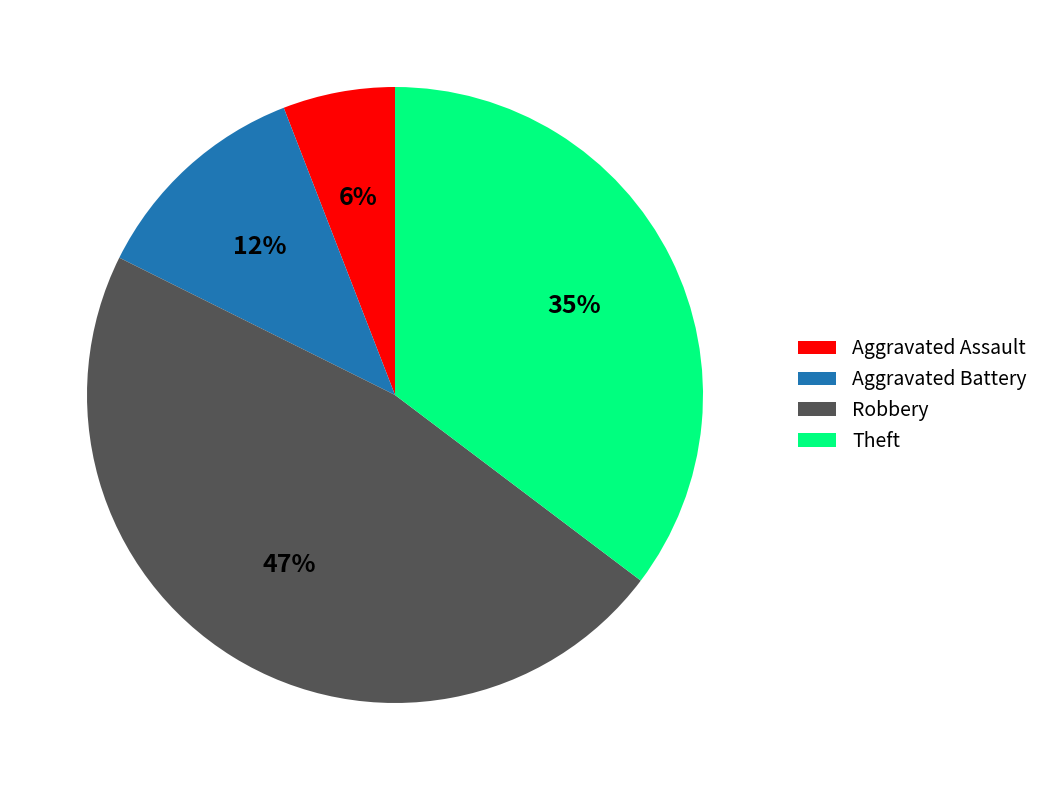

To the nearest percent, what percentage of the pie is Aggravated Battery?

12%